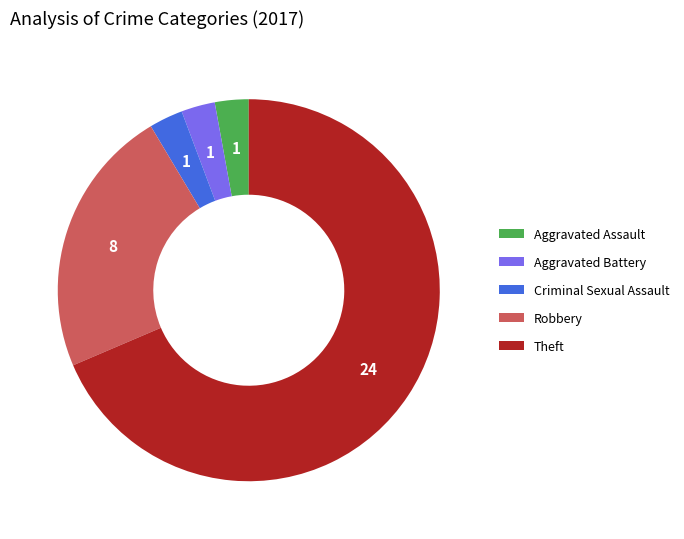

What is the majority slice?

Theft